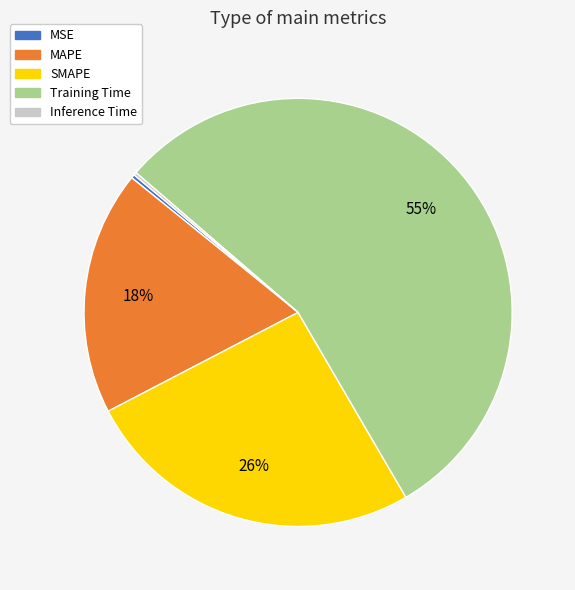

What percentage is the SMAPE slice, to the nearest percent?

26%